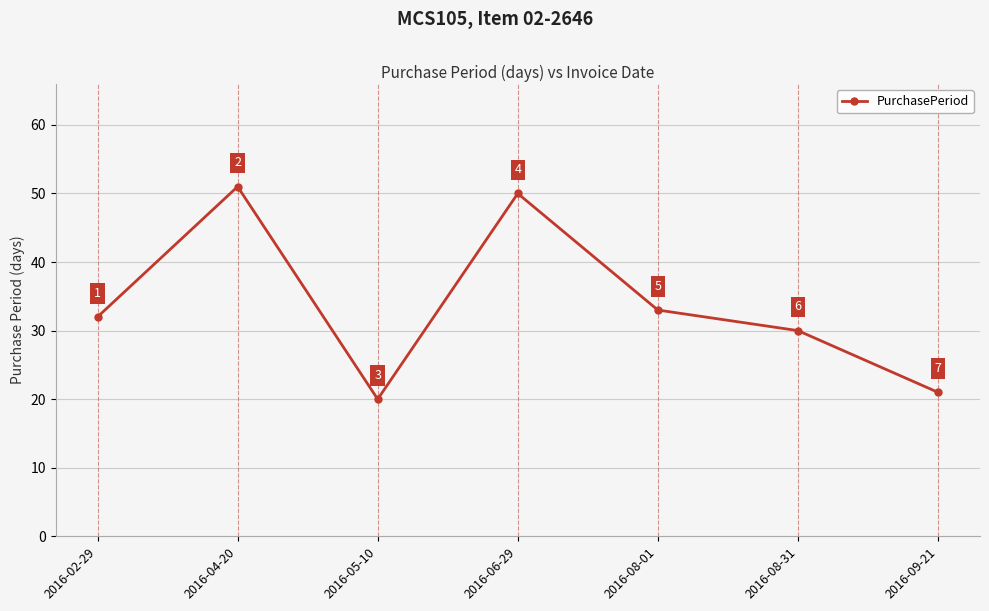

What is the change in value from 2016-06-29 to 2016-08-01?

-17